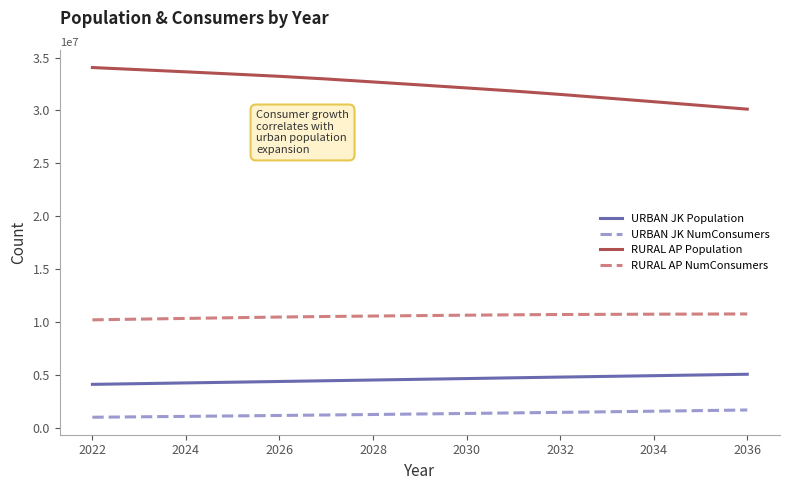

How many lines are shown in the chart?

4